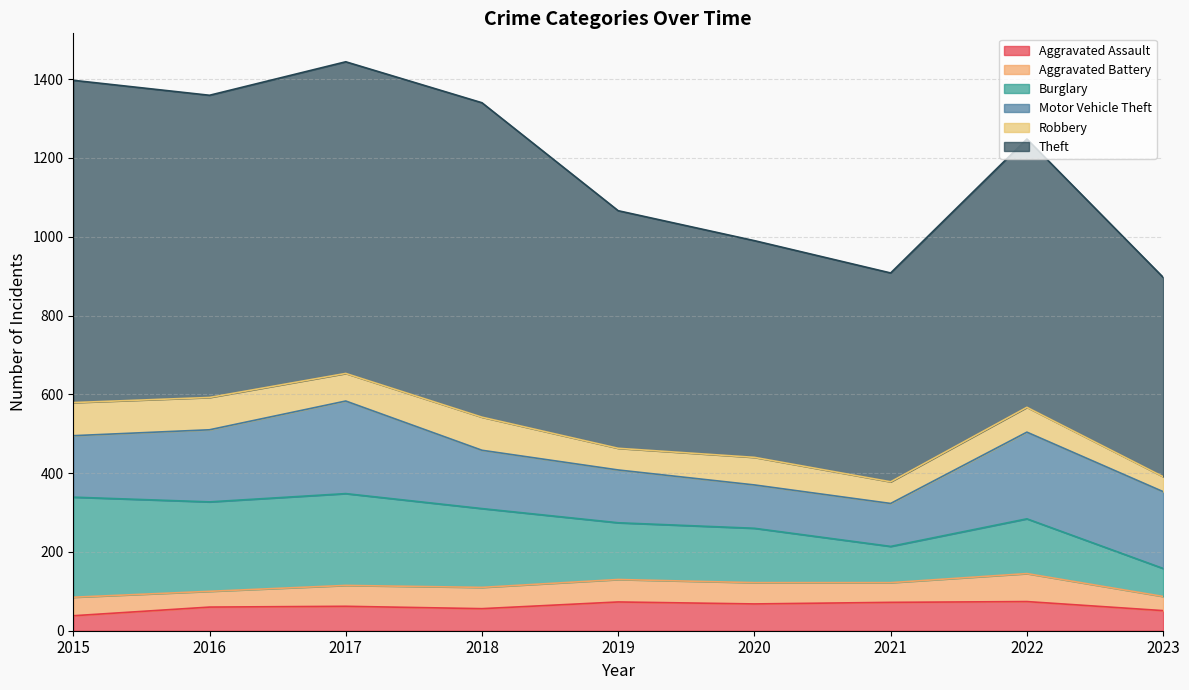

Does the chart have visible grid lines?

Yes